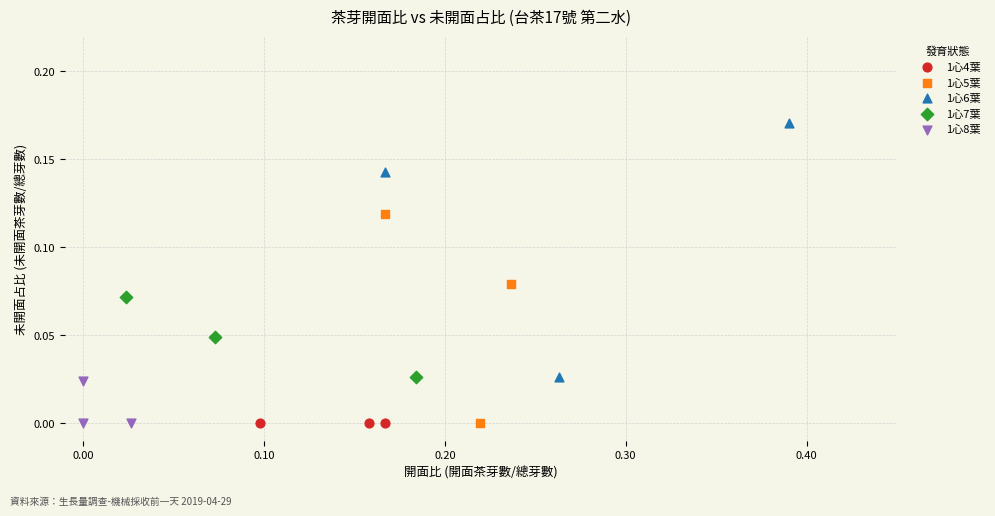

Which series reaches the maximum Y coordinate?

1心6葉